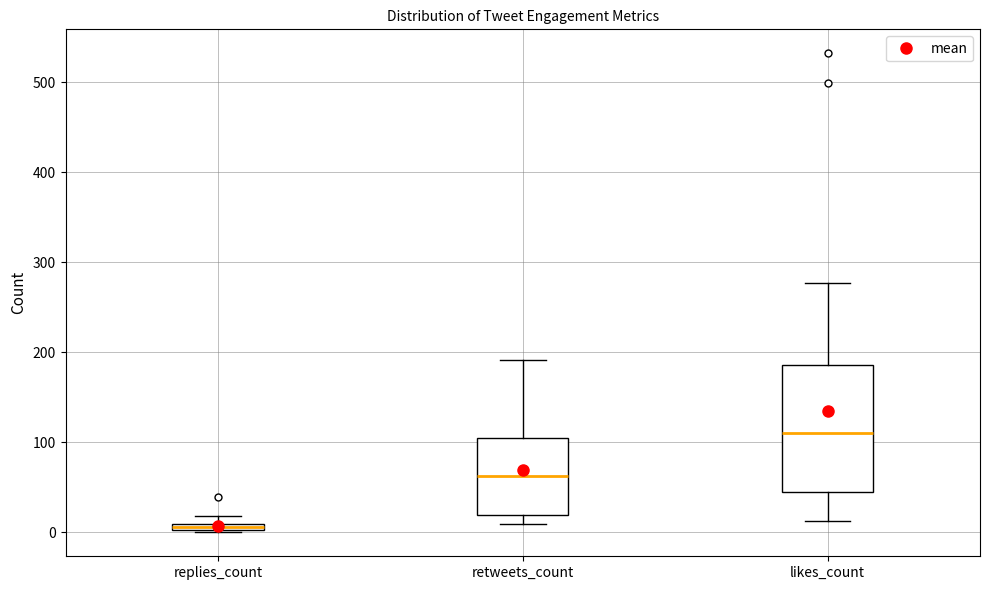

Where is the upper edge of the box for likes_count on the y-axis? The values are not printed on the chart, so give them approximately, as read against the axis.

190